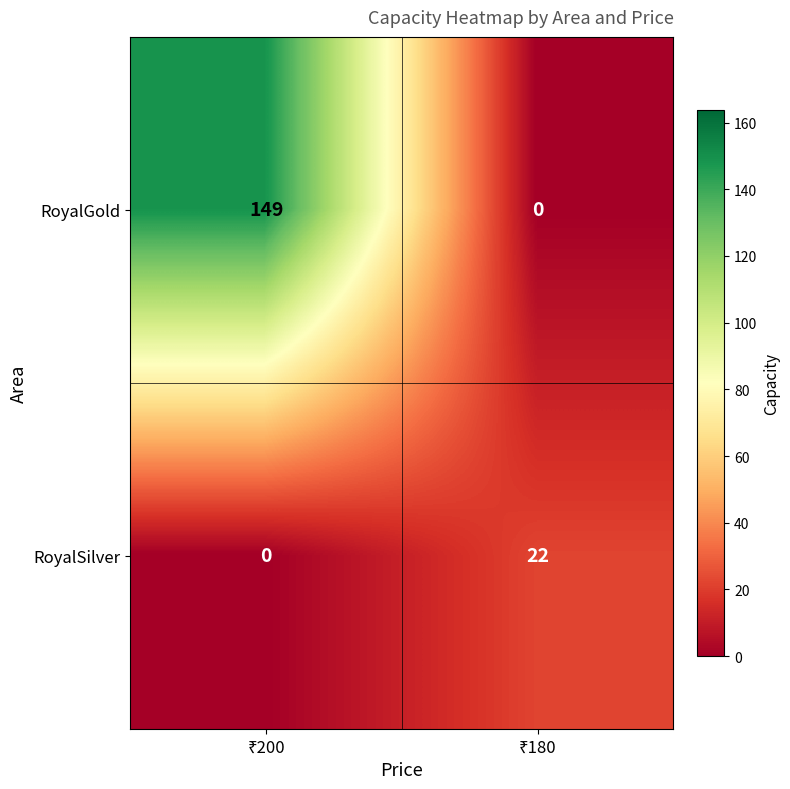

Which series has the largest range (max minus min)?

RoyalGold